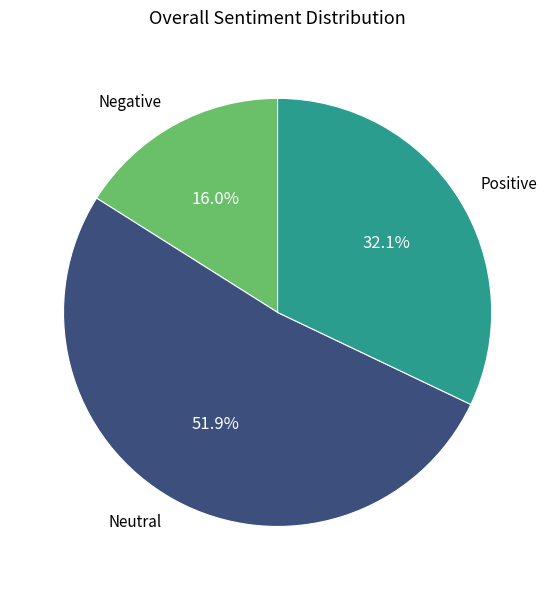

Does any single category account for the majority?

Yes